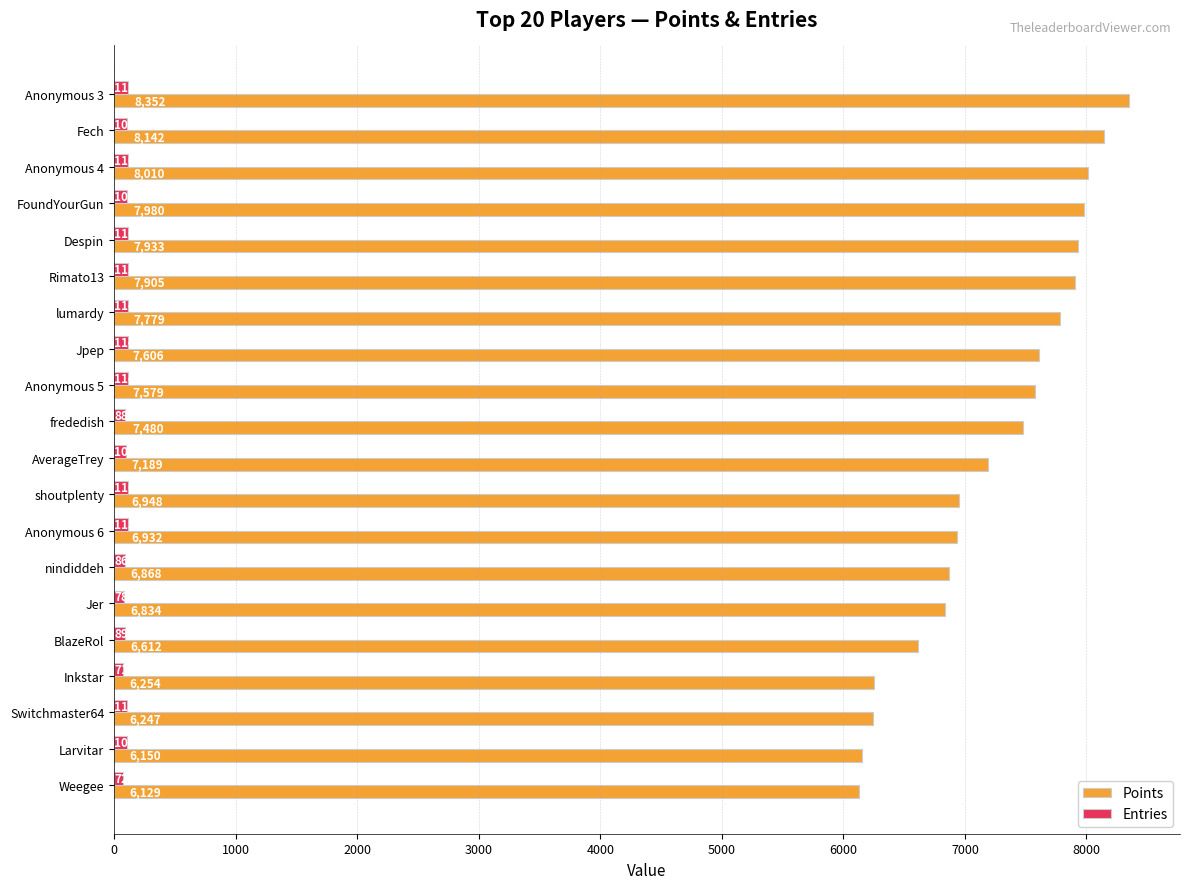

What is the minimum value for Points?

6129